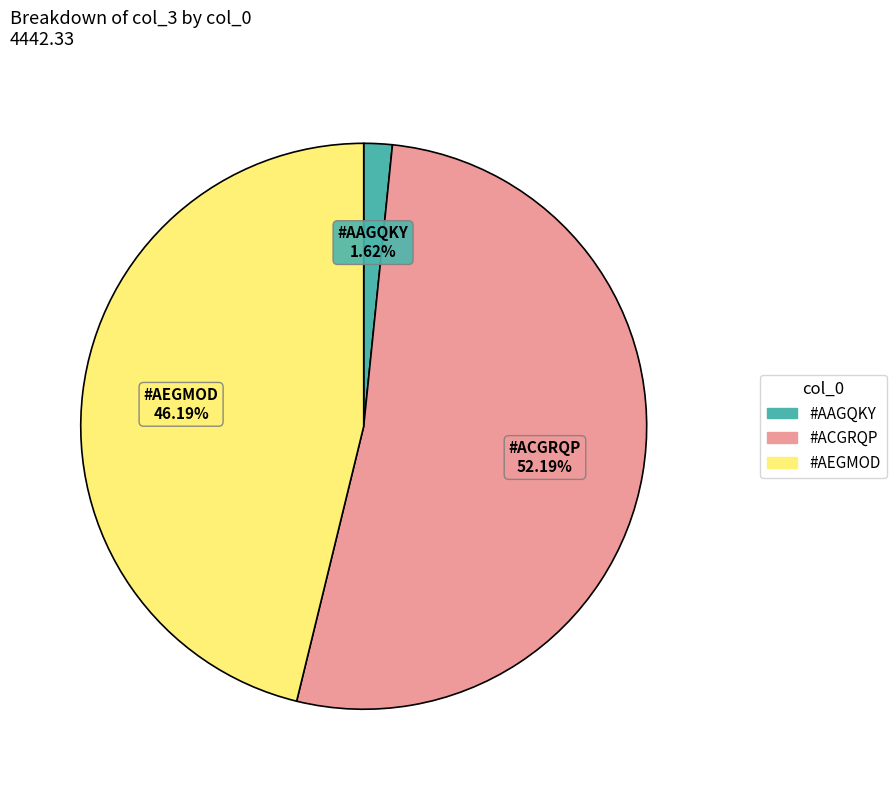

Is #ACGRQP the majority of the pie?

Yes